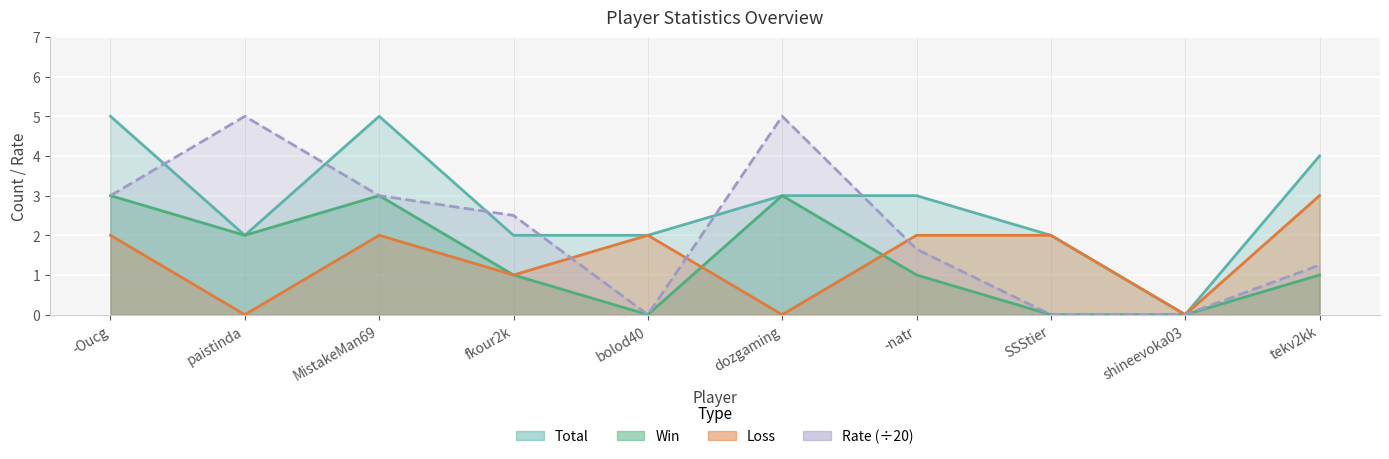

True or false: Total and Win cross at least once.

False